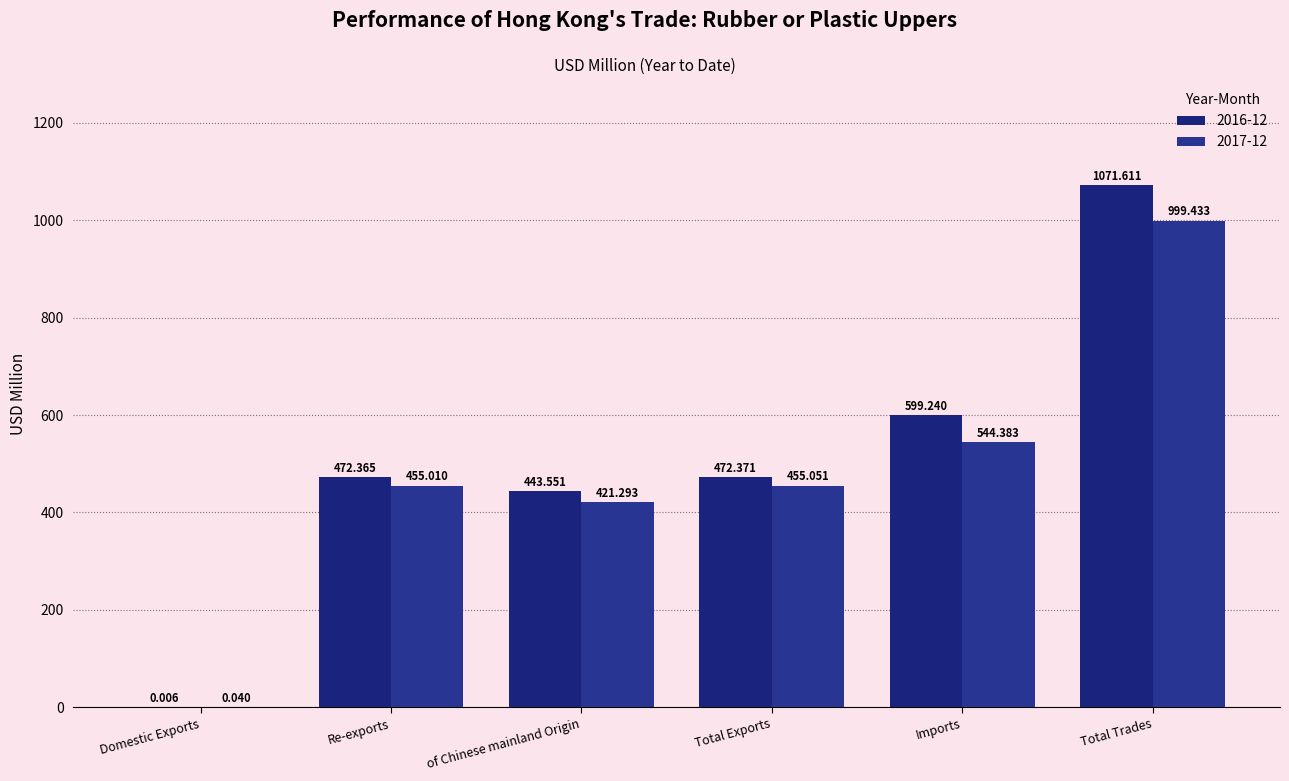

Are the bars grouped side by side (vs. stacked)?

Yes